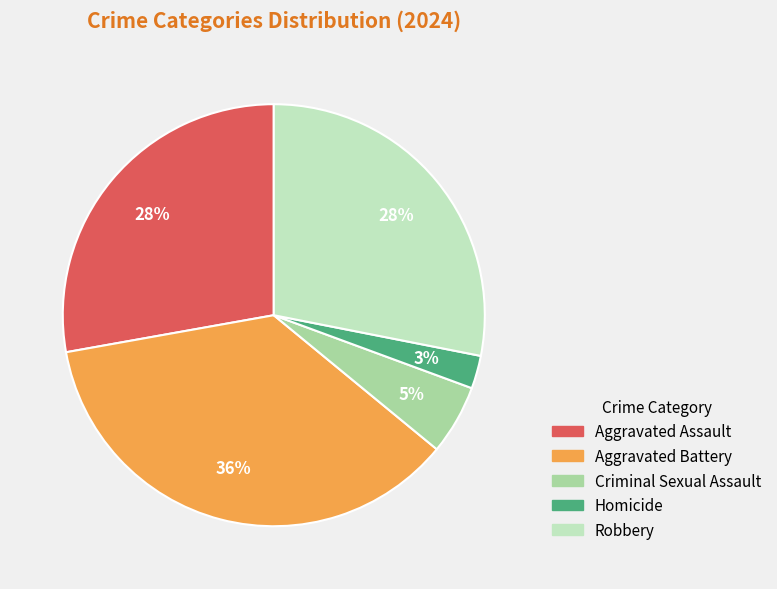

Approximately how many times larger is the value at Aggravated Assault compared to Robbery?

1.0